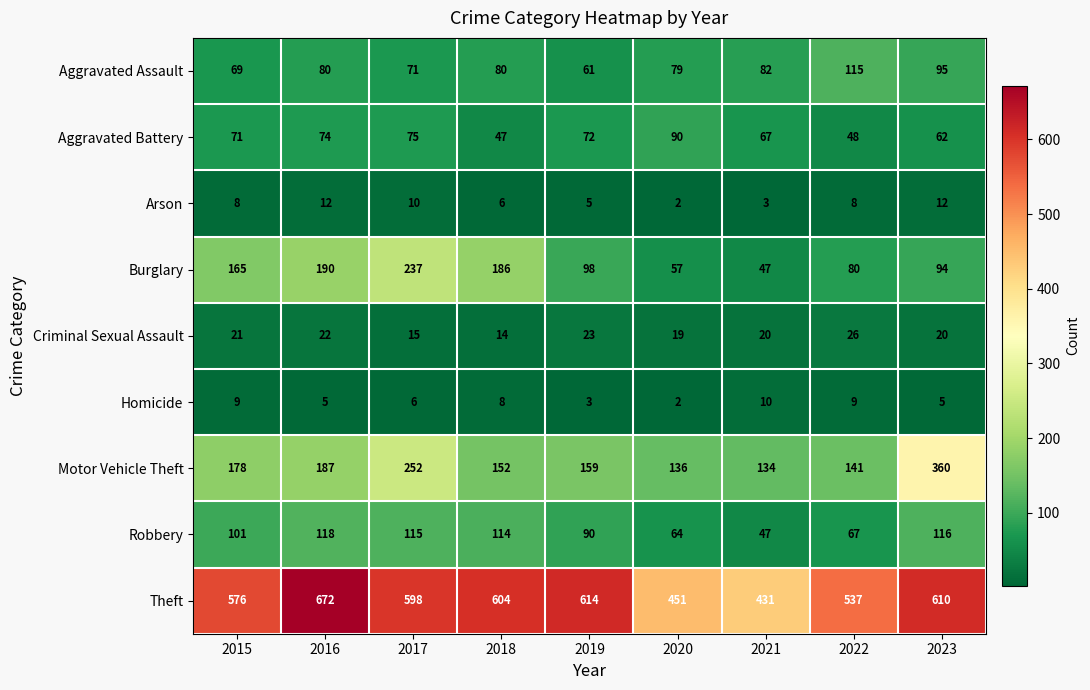

Which series changed the most between 2019 and 2020?

Theft